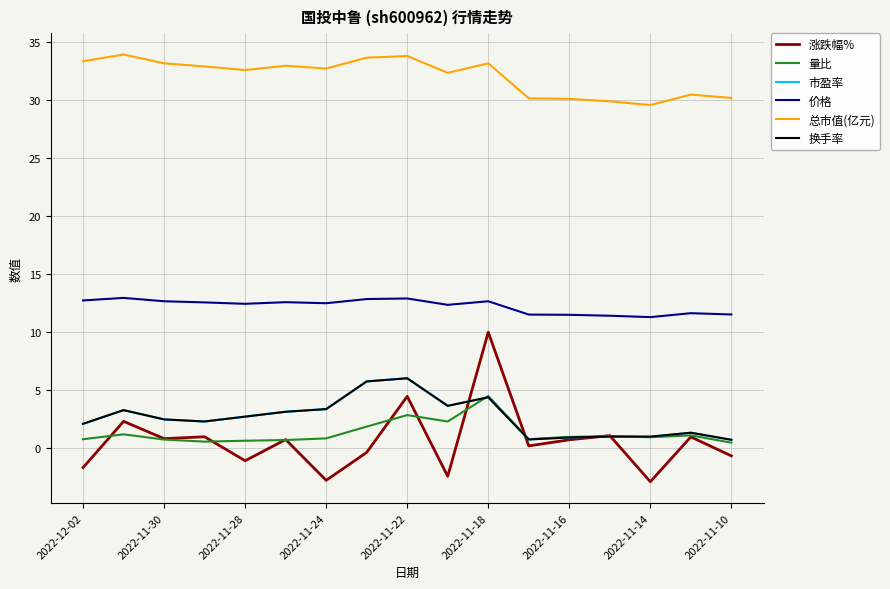

True or false: 价格 and 总市值(亿元) cross at least once.

False